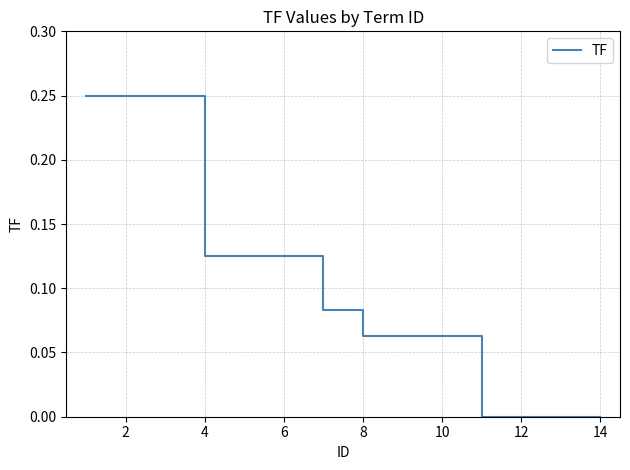

What is the label of the 2nd point from the left?

2